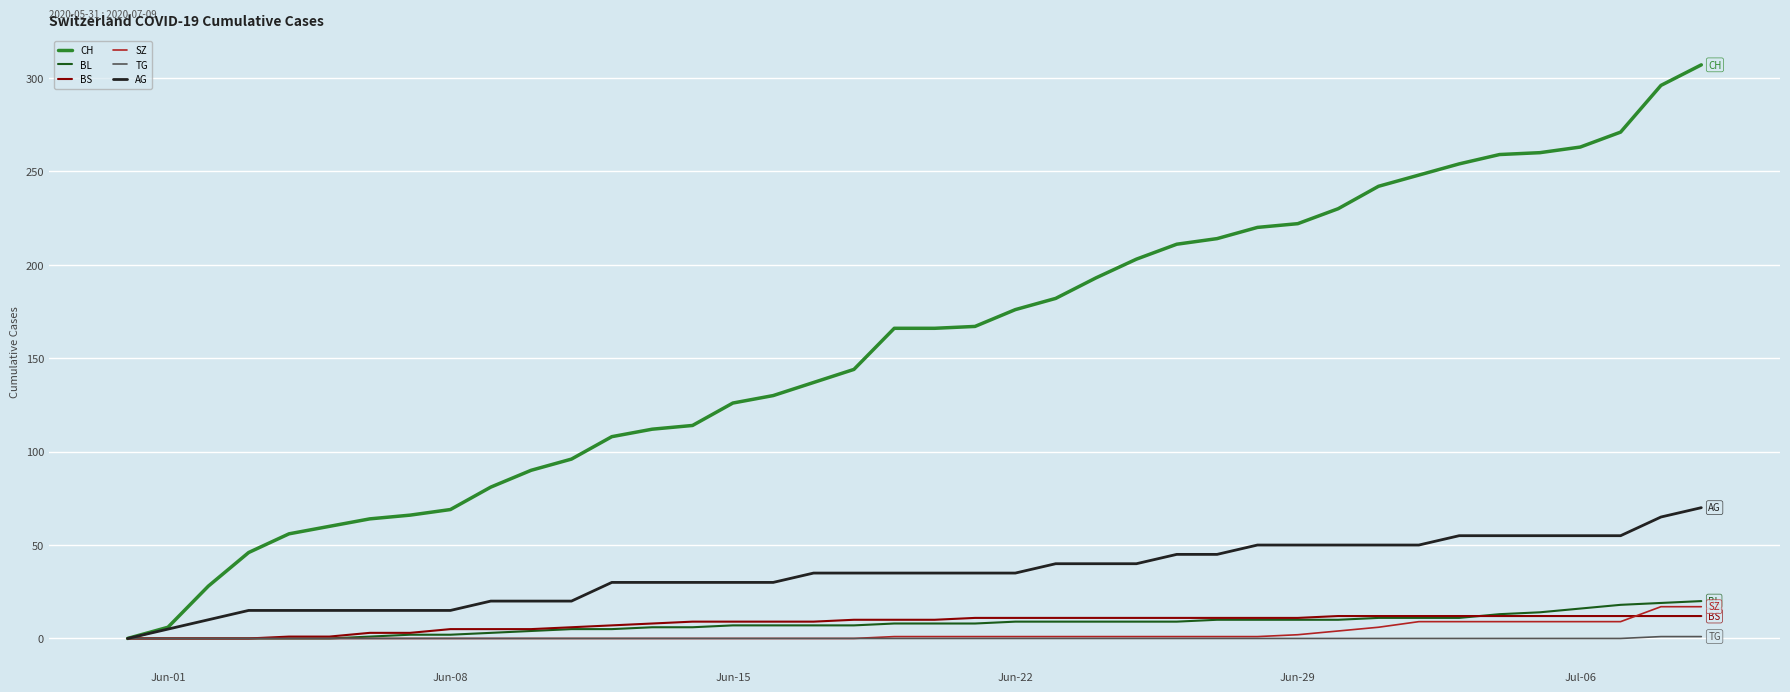

Which series has the largest total across all categories?

CH